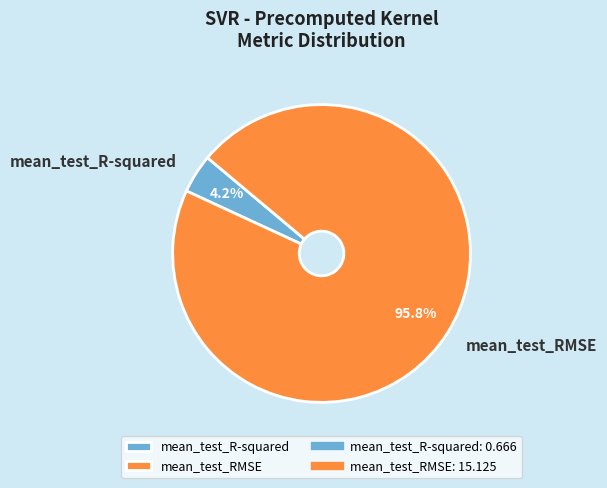

Which slice is the largest?

mean_test_RMSE